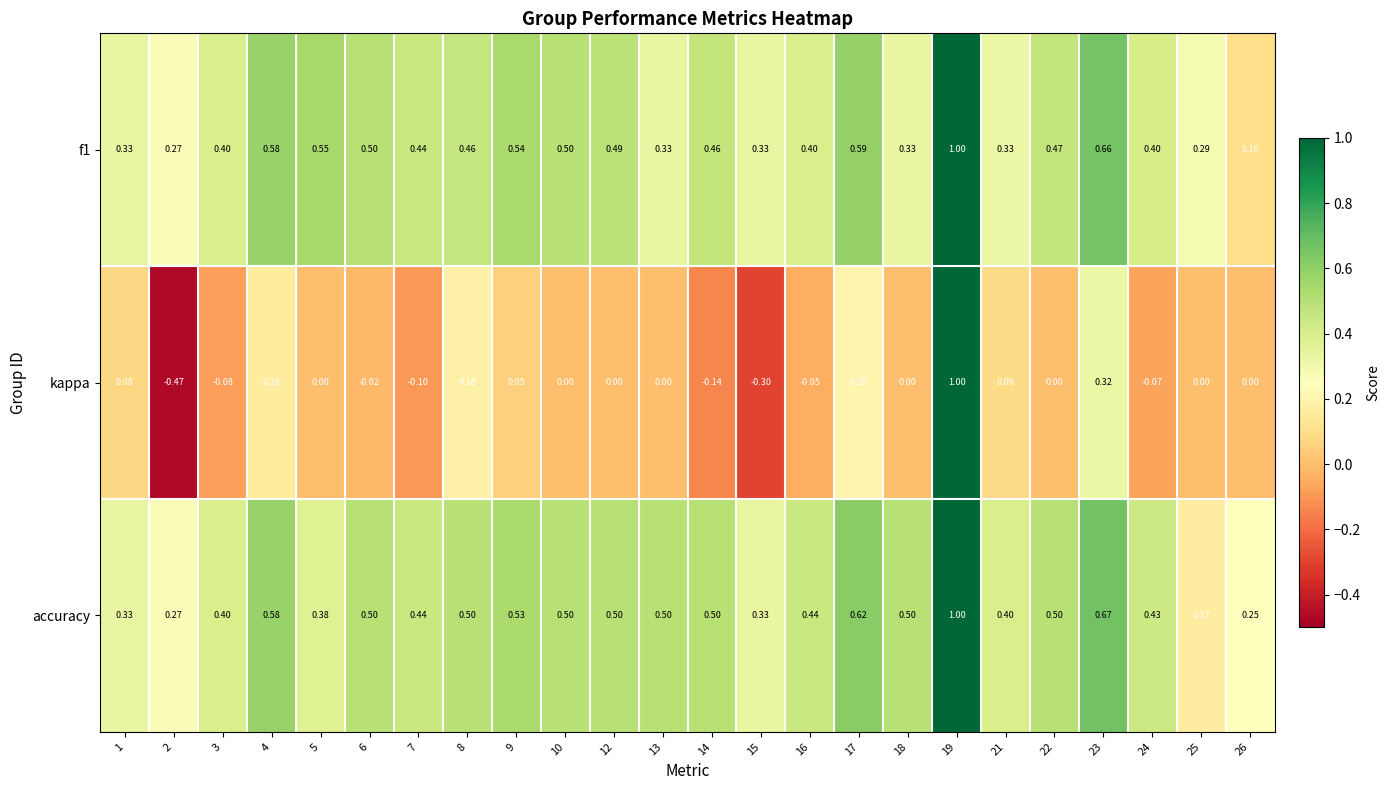

Which series has the largest range (max minus min)?

kappa